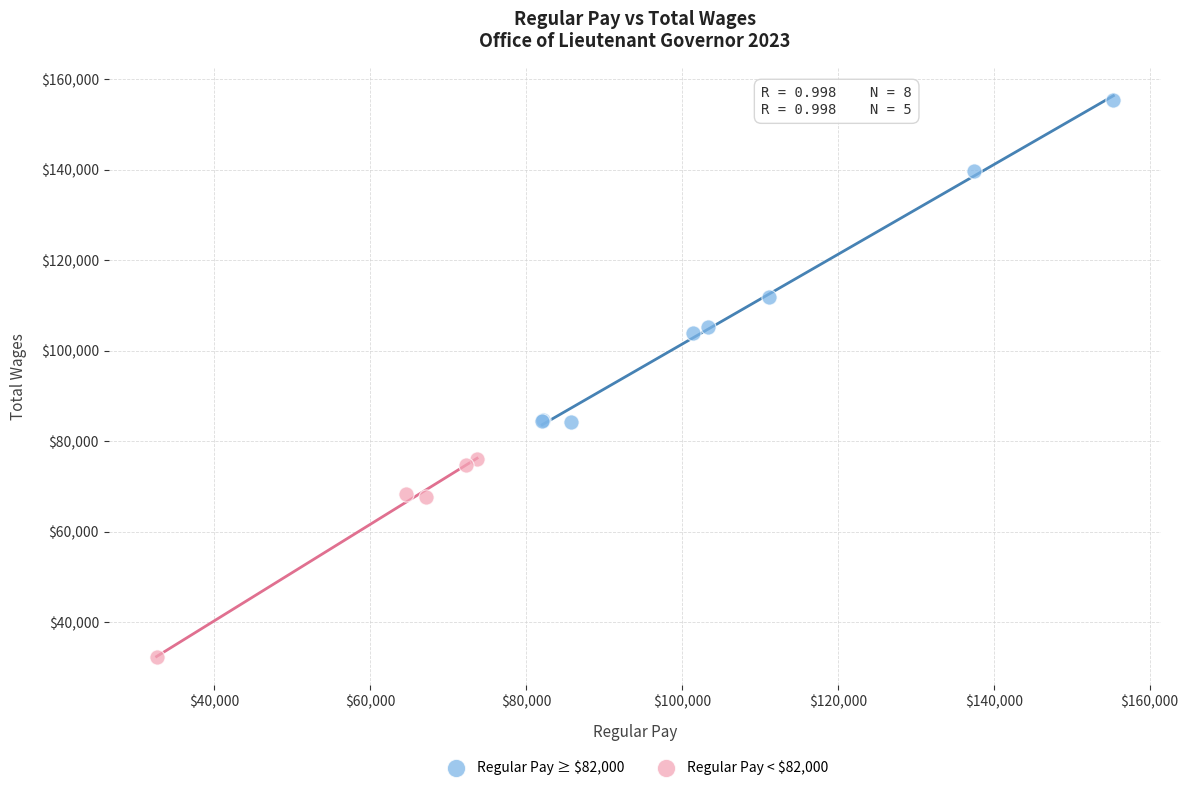

What are all the series names shown in the legend?

Regular Pay ≥ $82,000, Regular Pay < $82,000